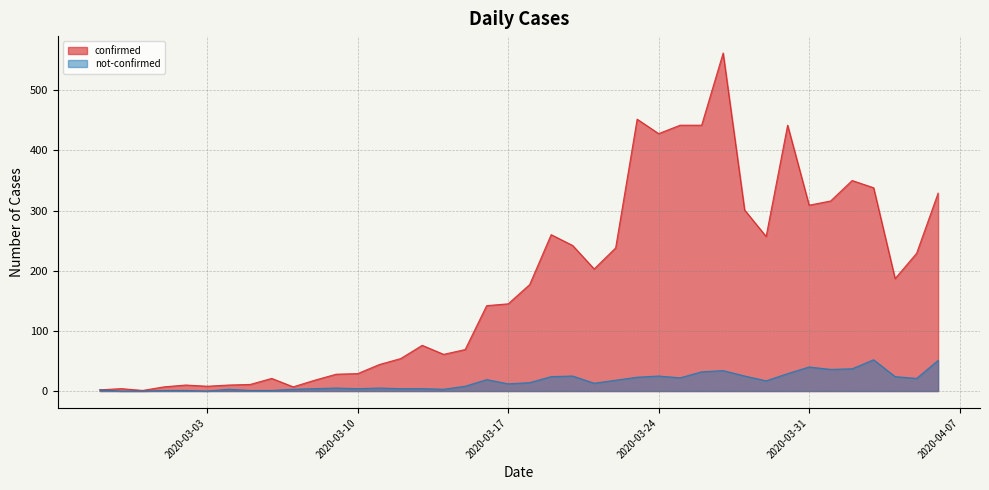

Between 2020-03-09 and 2020-03-27, which series saw the biggest shift?

confirmed